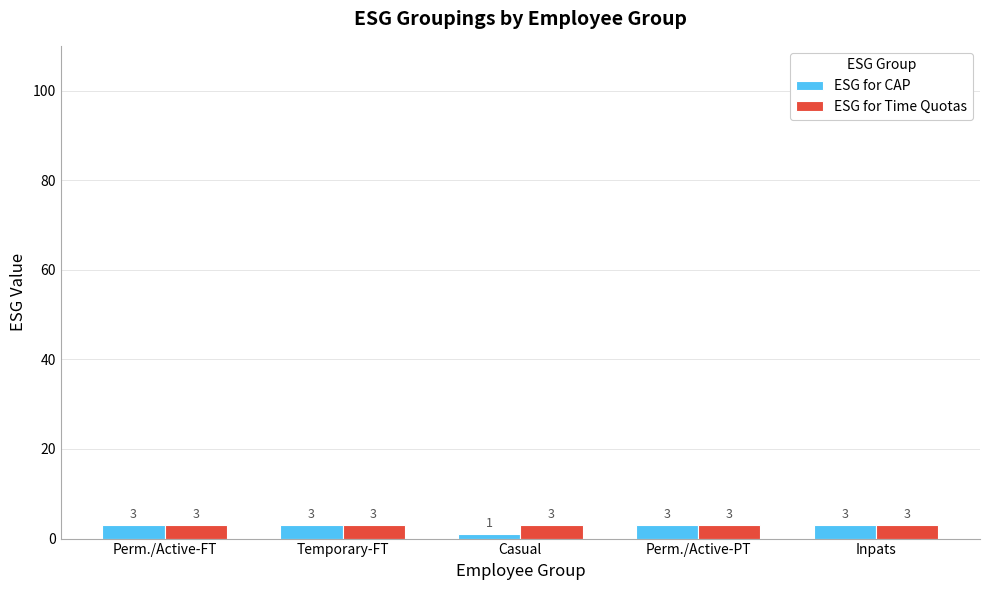

At how many categories does at least one series exceed 2?

5